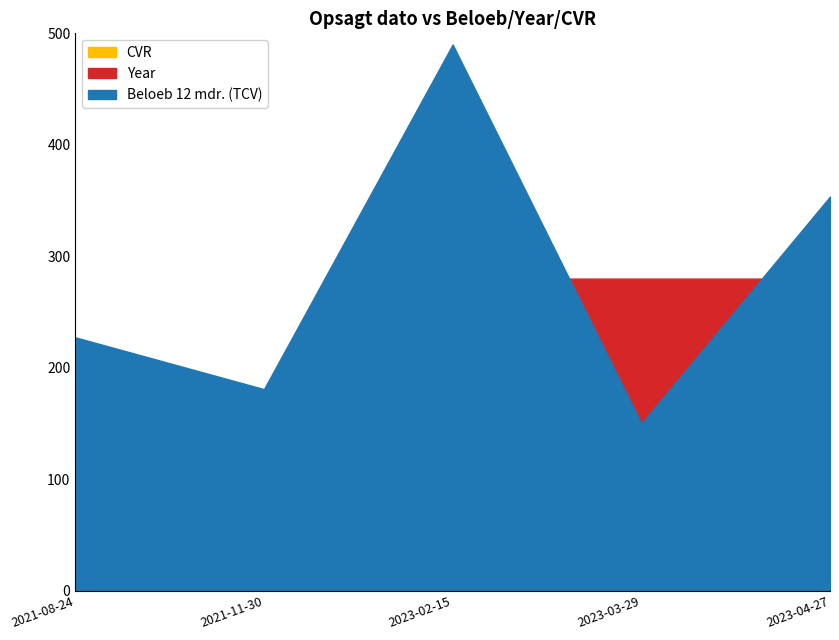

Does the chart display data point markers on the line(s)?

No